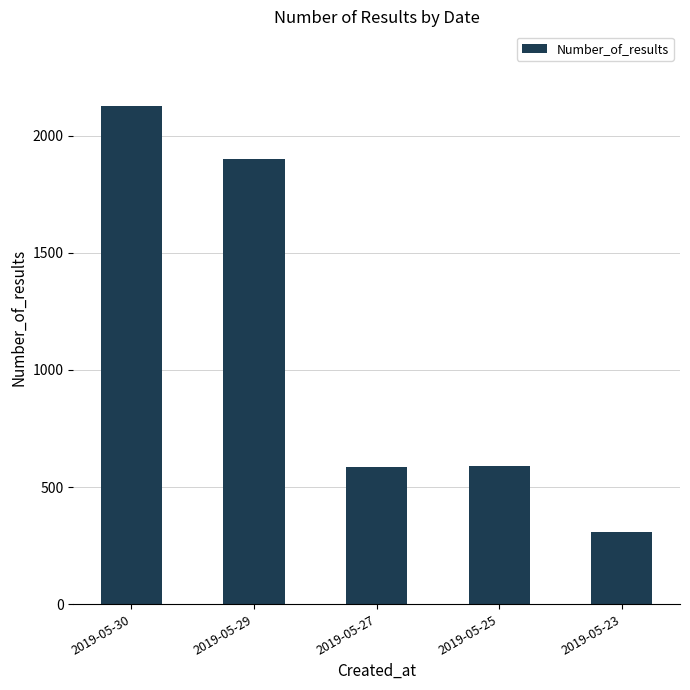

The value at 2019-05-29 is 1899. True or false?

True